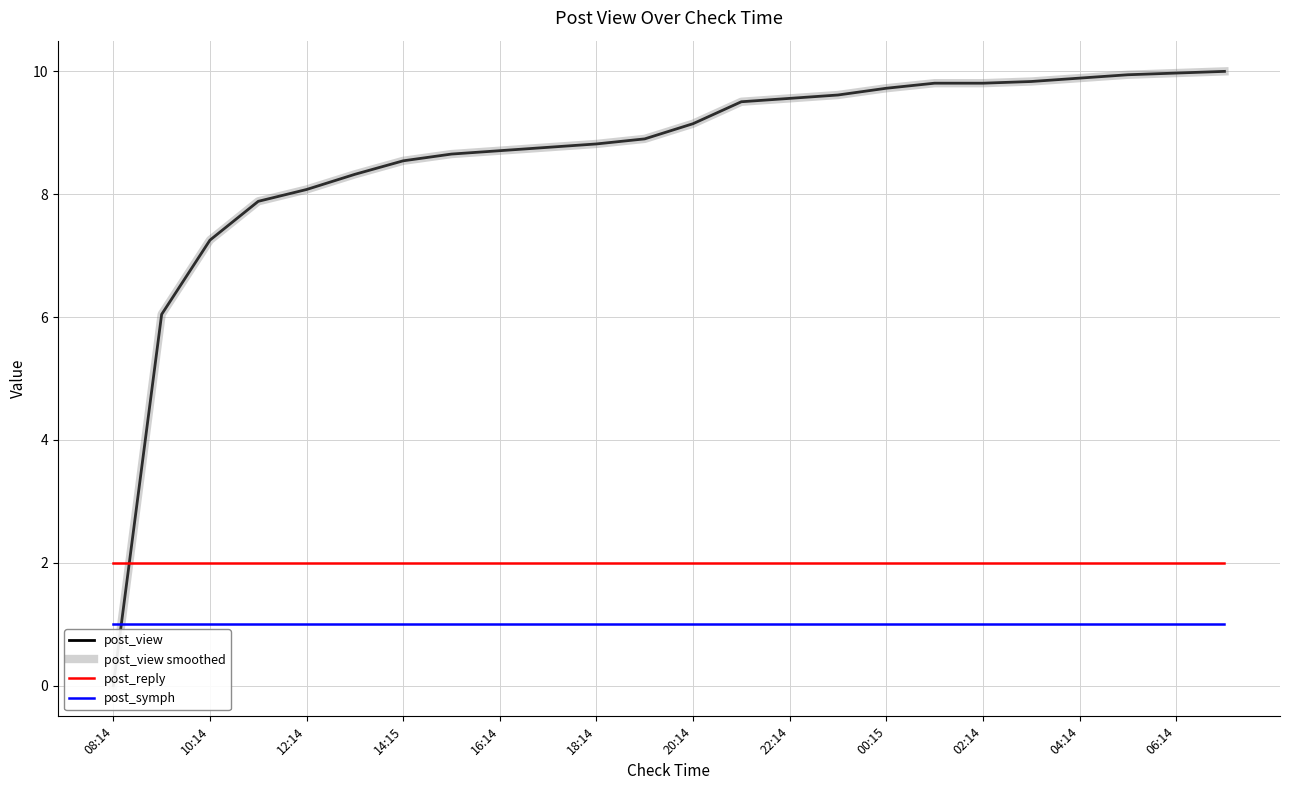

What is the maximum value shown in the chart?

10.0